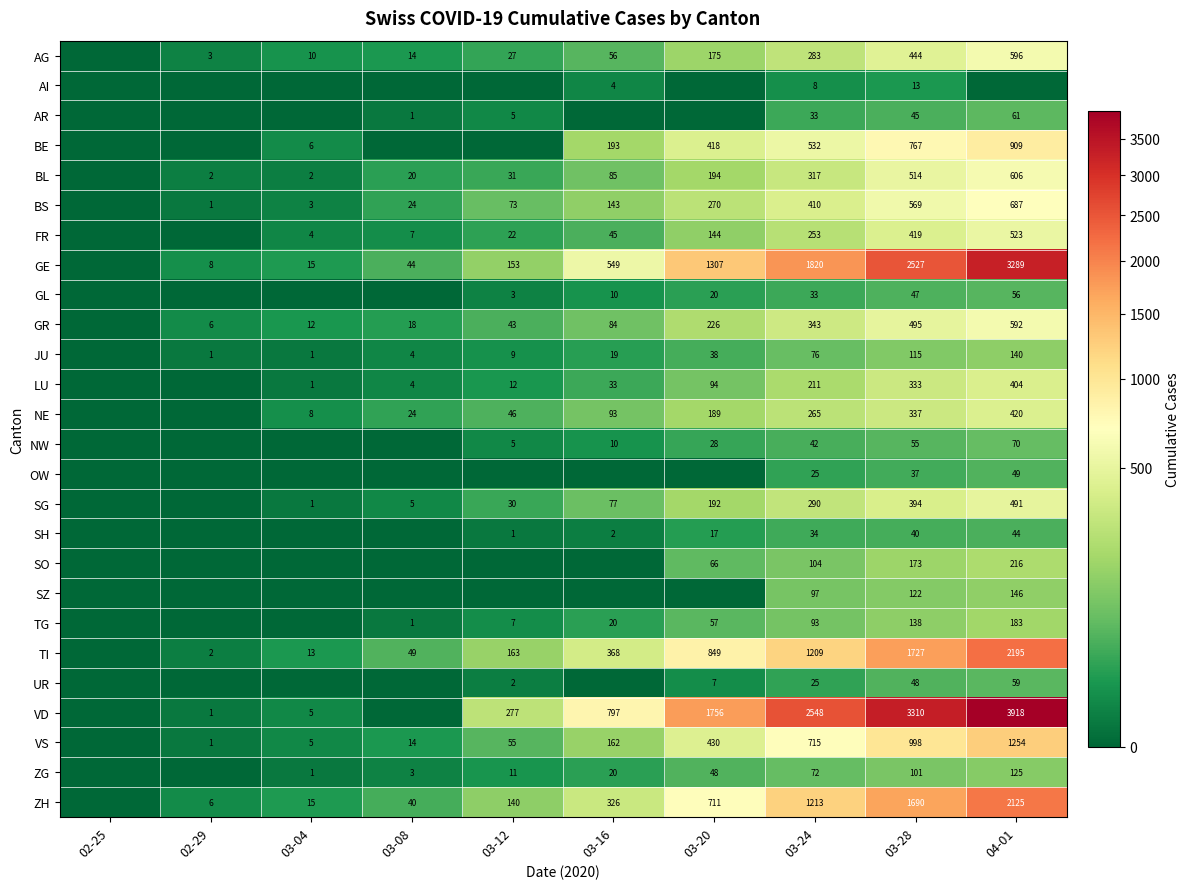

Is the value of VD at 03-04 greater than the value of FR at 03-20?

No